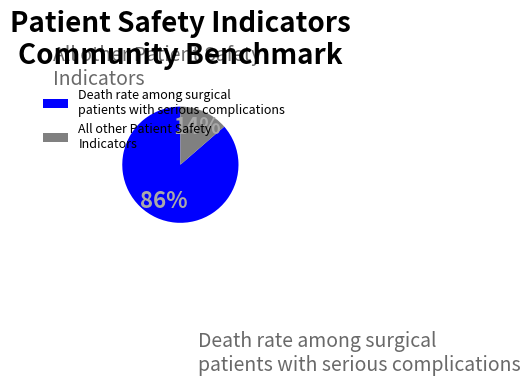

Does Death rate among surgical patients with serious complications represent more than half of the total?

Yes